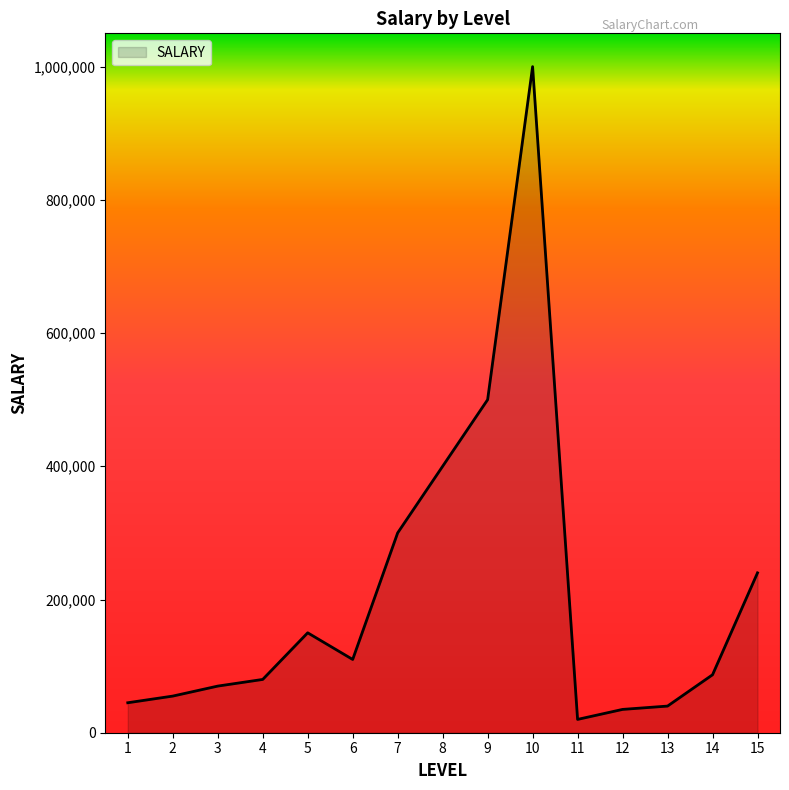

How many lines are shown in the chart?

1